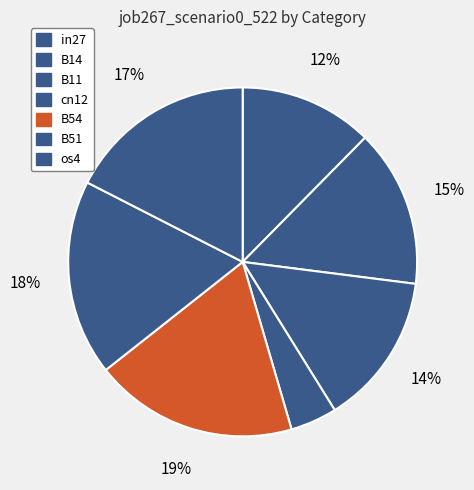

Which has a higher value, cn12 or B54?

B54